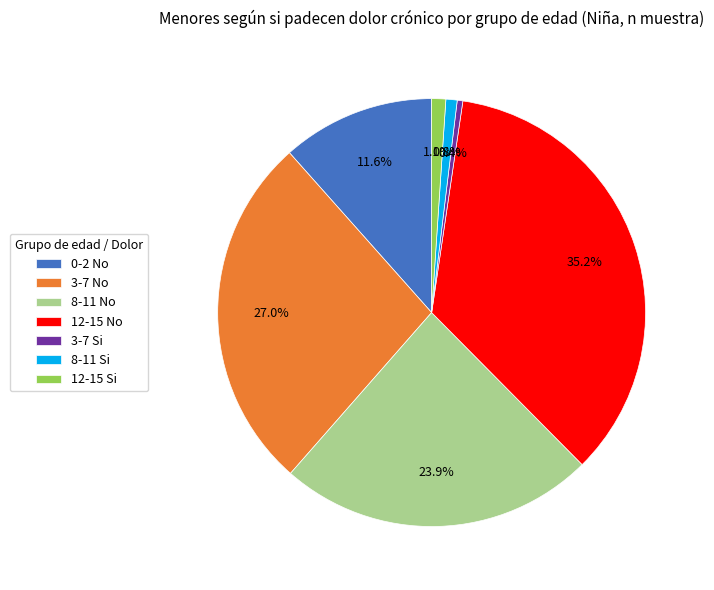

Does 0-2 No represent more than half of the total?

No